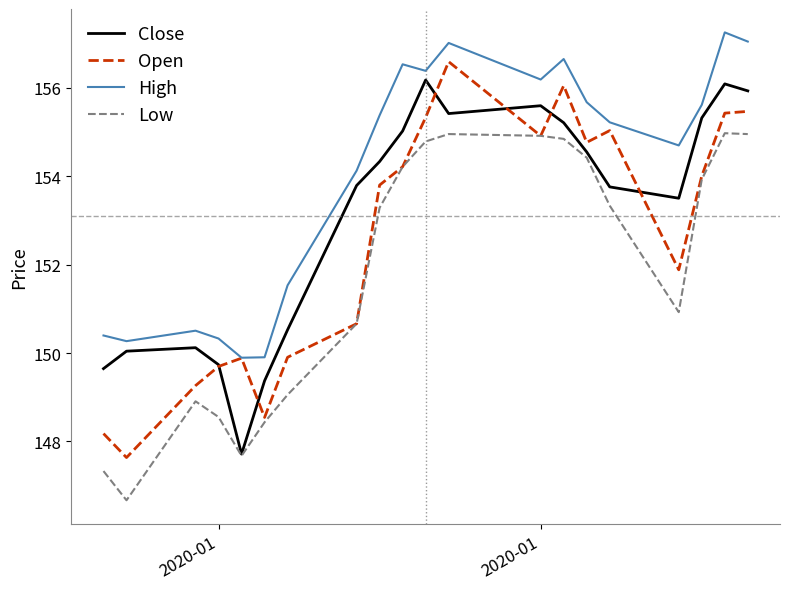

What is the highest value of the High series?

157.3